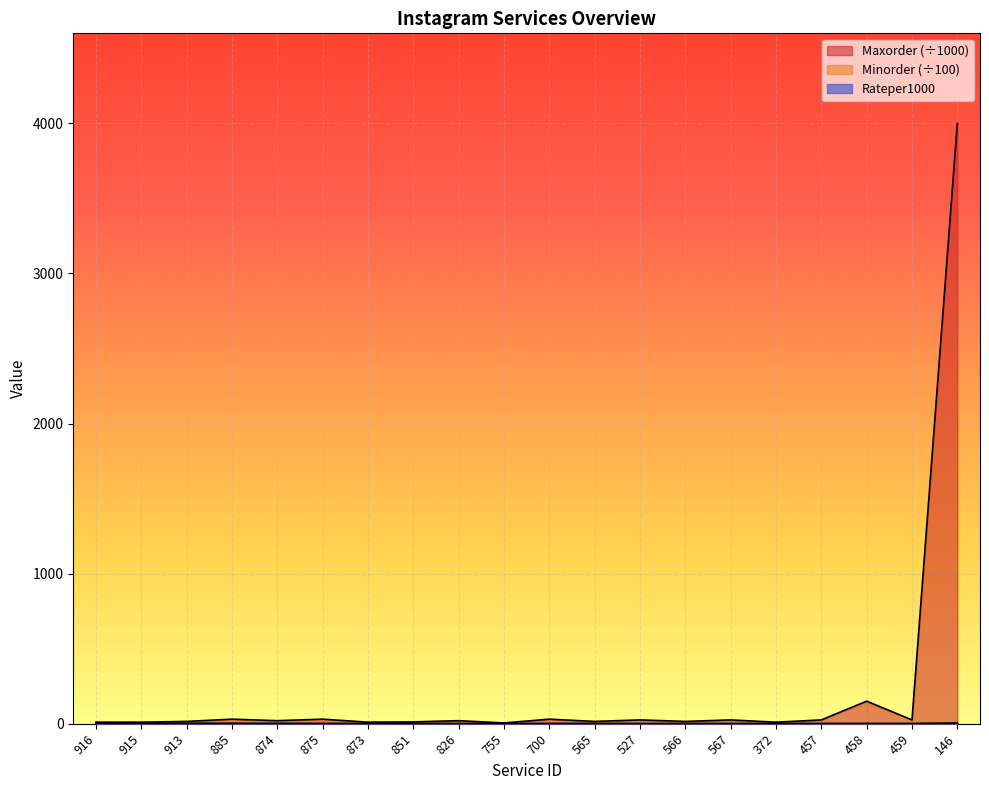

Is it true that Maxorder equals 5.0 at 755?

True